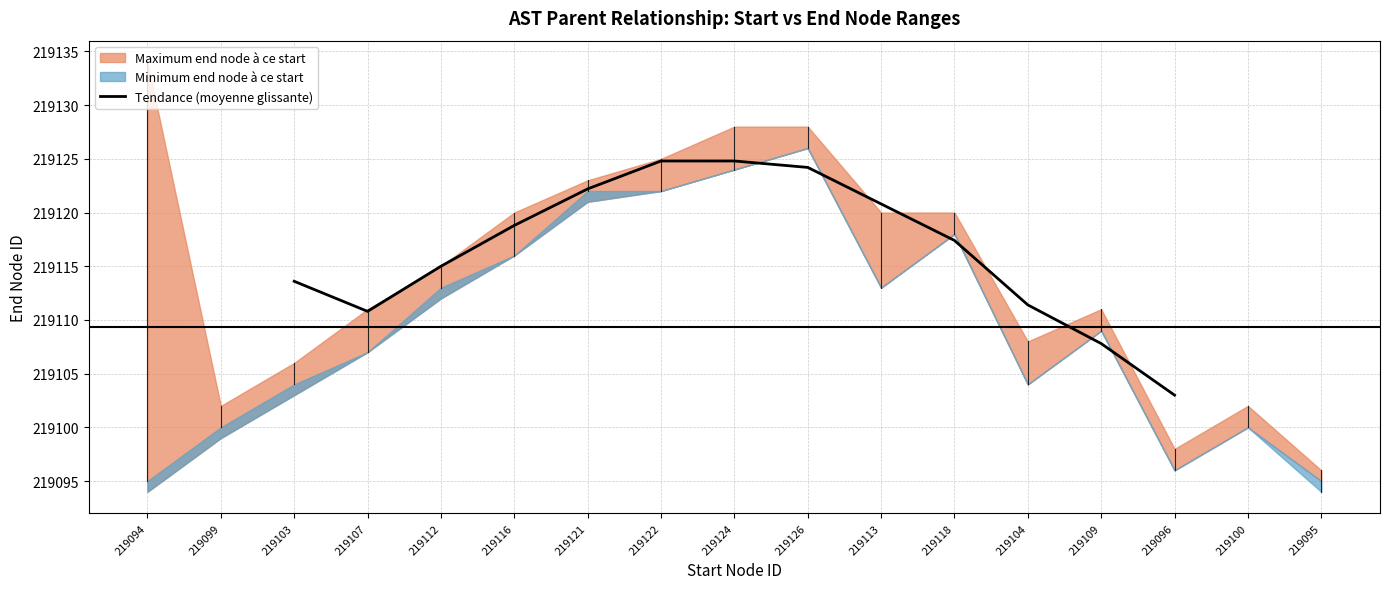

The Tendance (moyenne glissante) series shows 219124.8 at 219122. True or false?

True